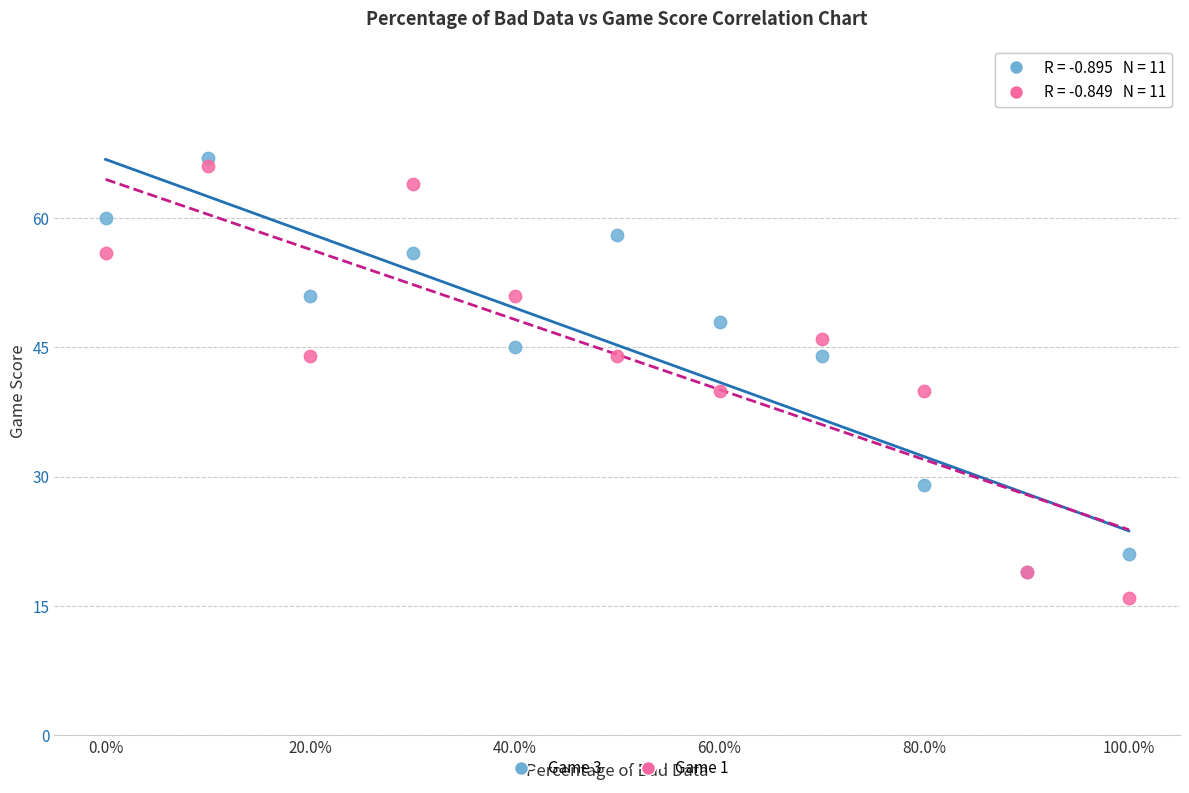

Which series reaches the minimum Y coordinate?

Game 1